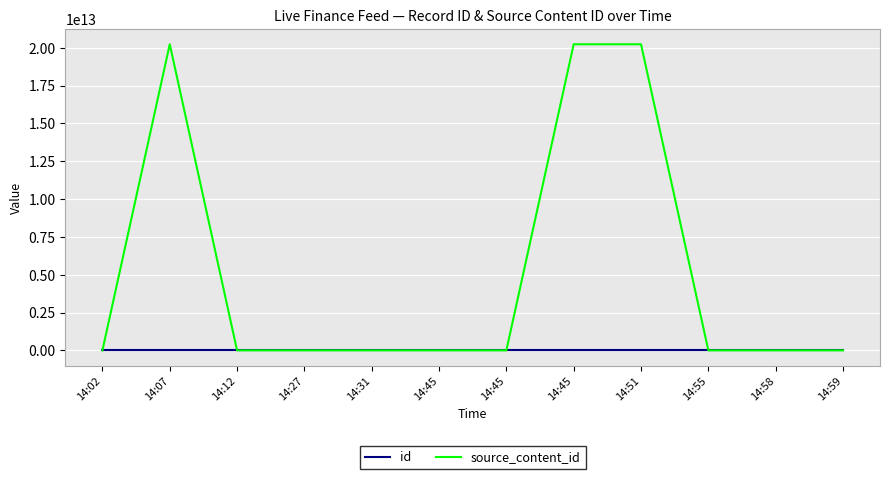

True or false: source_content_id has a value of 9947575010357 at 14:59.

False